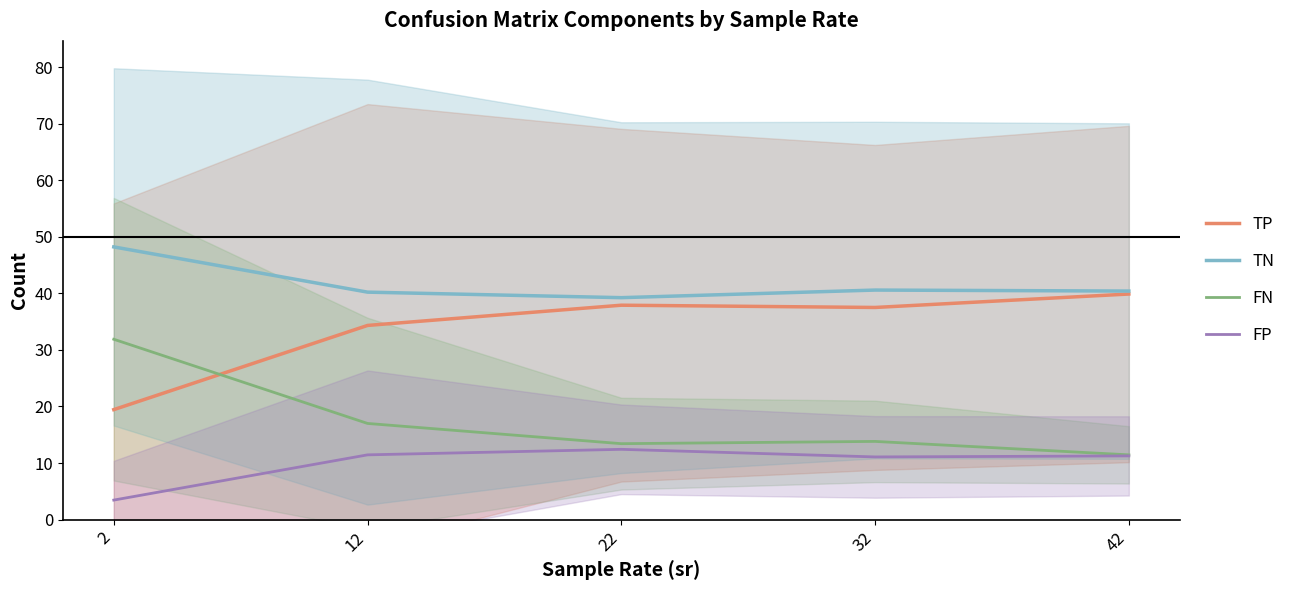

How many data points in FN are less than 13?

1